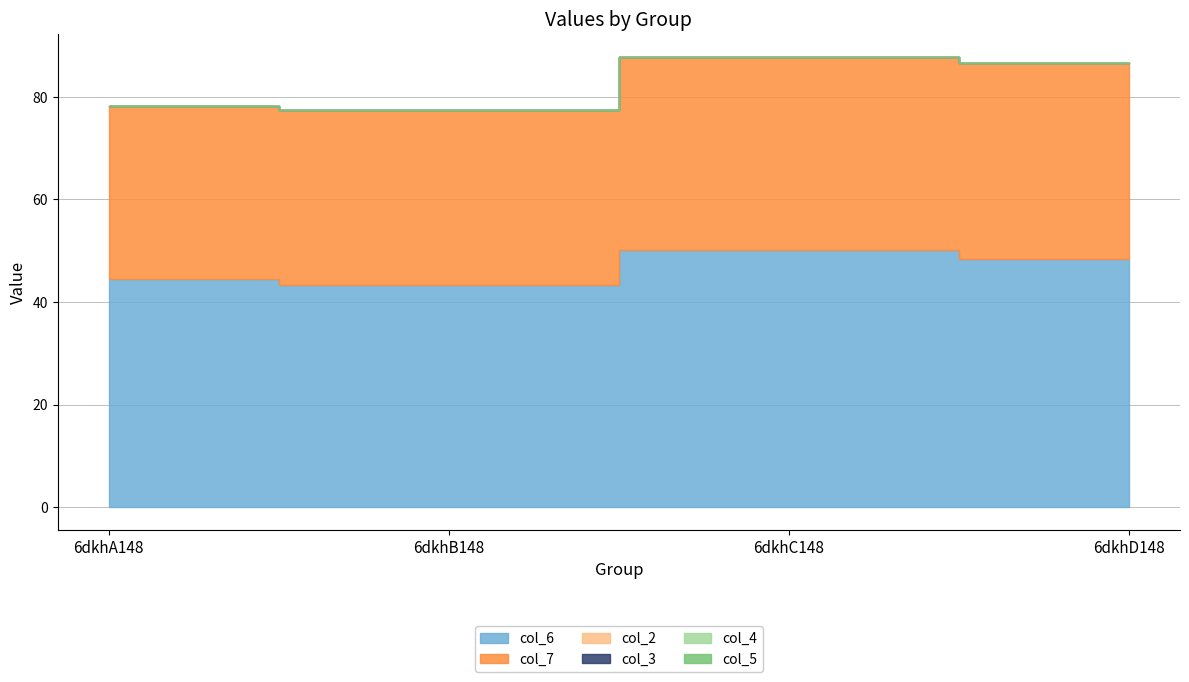

Read the col_7 value at 6dkhA148.

33.8